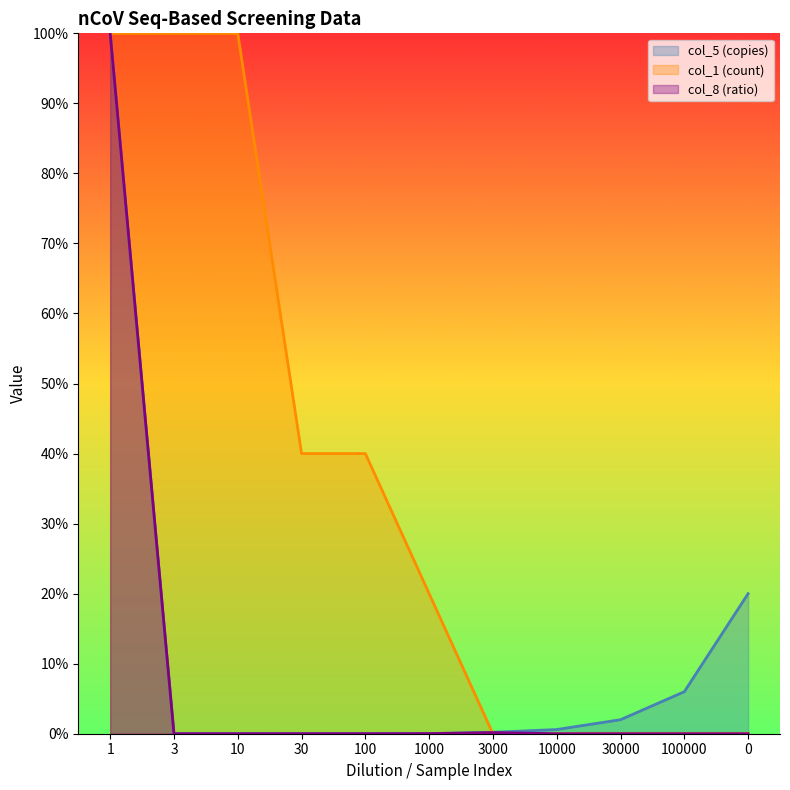

How many data points does each series have?

11